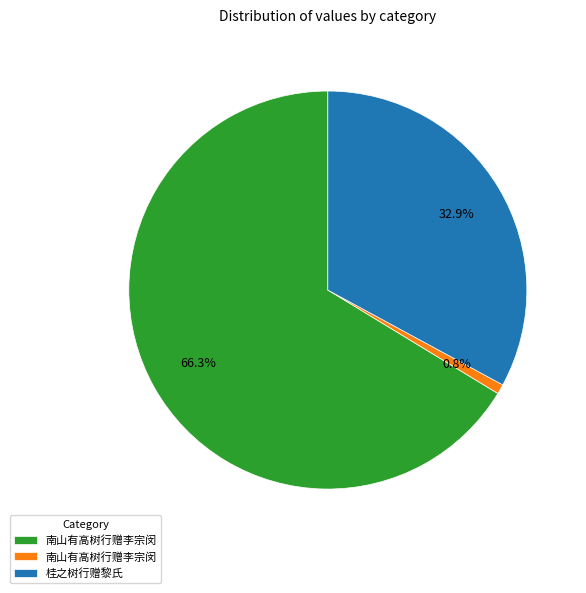

Is there any slice that represents more than half of the pie?

Yes